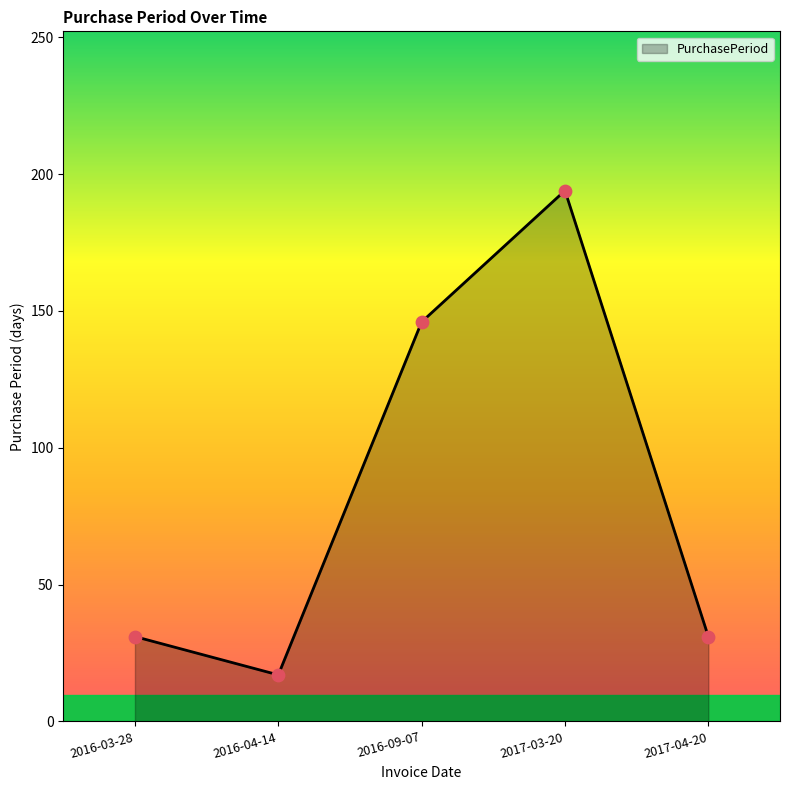

What is the ratio of the value at 2016-09-07 to the value at 2016-04-14?

8.6